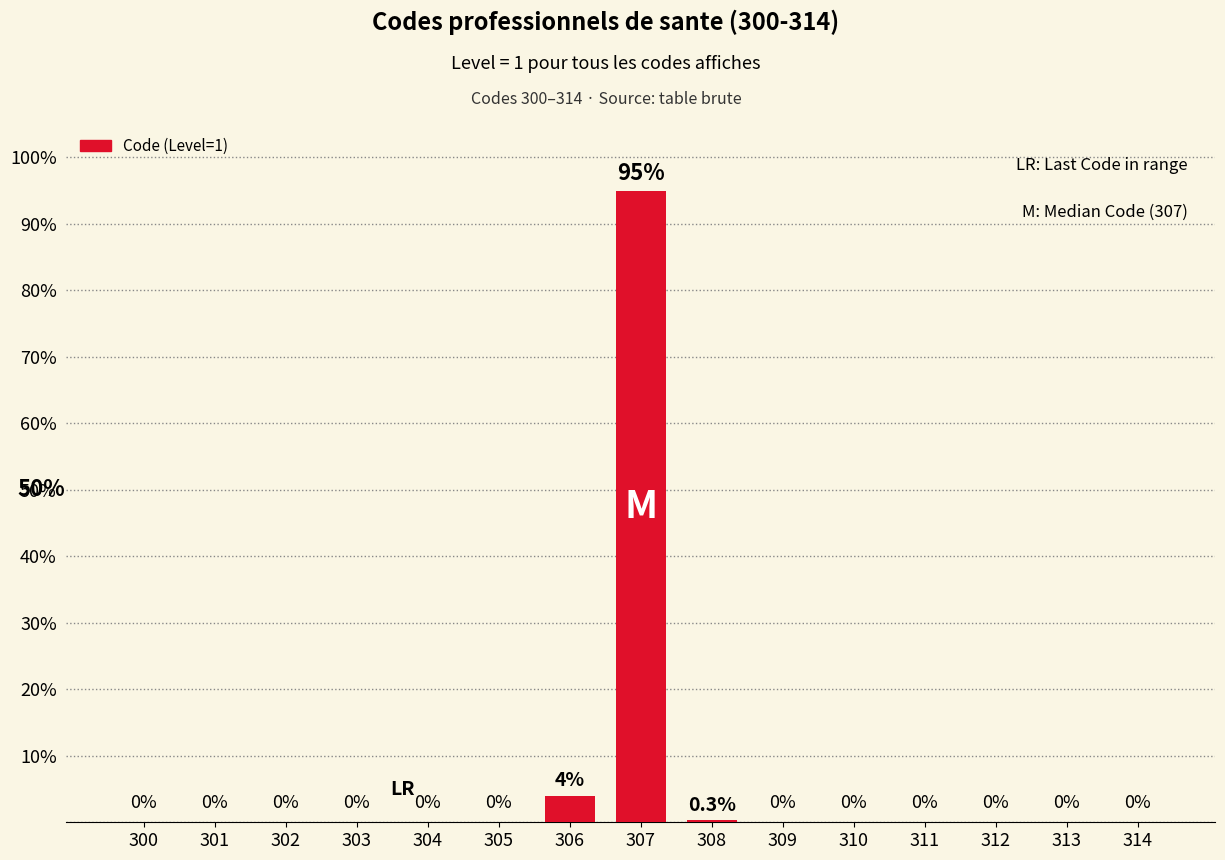

At which label is the value closest to 47?

306